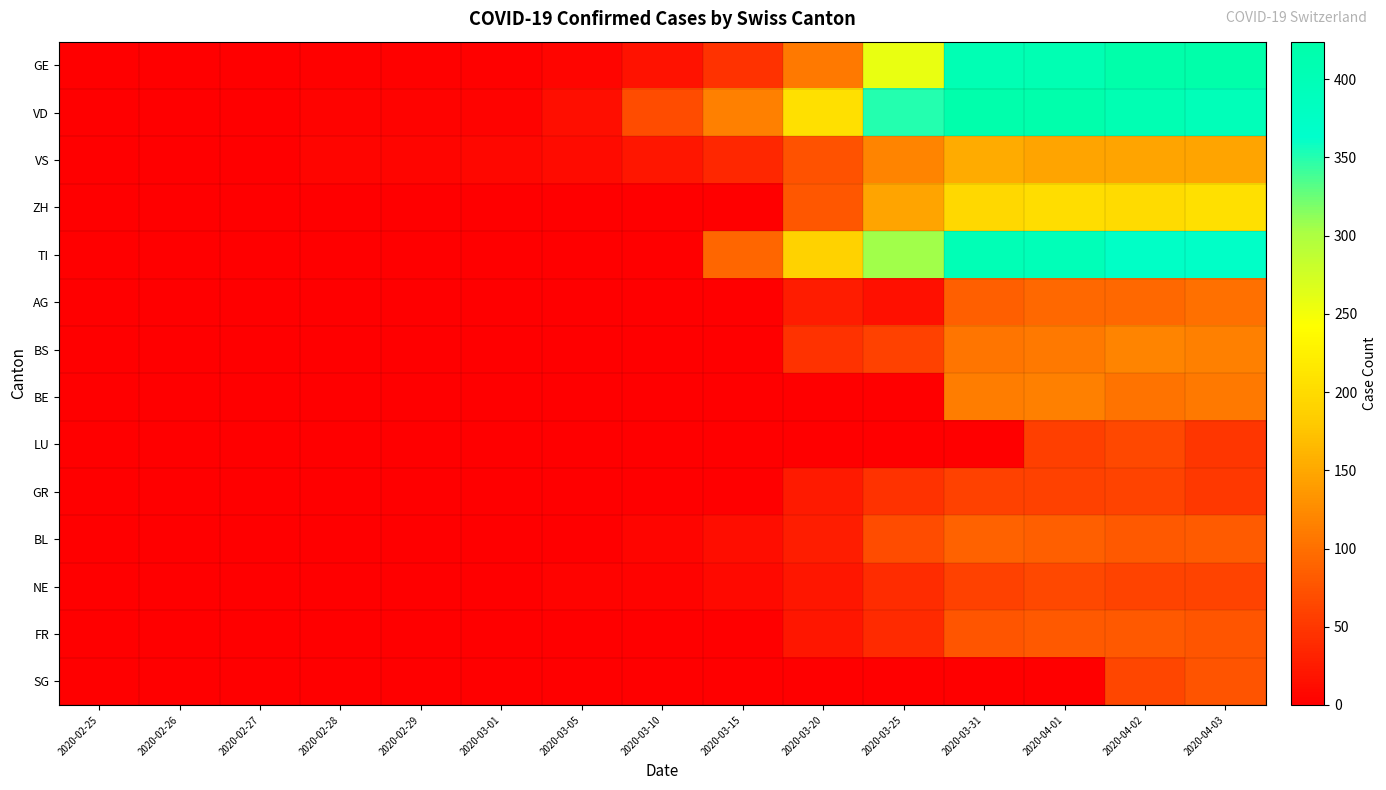

Reading left to right, extract all data points from this chart.

GE: 2020-02-25=0	2020-02-26=1	2020-02-27=1	2020-02-28=2	2020-02-29=3	2020-03-01=3	2020-03-05=5	2020-03-10=18	2020-03-15=46	2020-03-20=109	2020-03-25=258	2020-03-31=405	2020-04-01=406	2020-04-02=424	2020-04-03=424
VD: 2020-02-25=0	2020-02-26=0	2020-02-27=0	2020-02-28=4	2020-02-29=4	2020-03-01=4	2020-03-05=14	2020-03-10=69	2020-03-15=115	2020-03-20=206	2020-03-25=350	2020-03-31=419	2020-04-01=419	2020-04-02=407	2020-04-03=395
VS: 2020-02-25=0	2020-02-26=0	2020-02-27=0	2020-02-28=6	2020-02-29=6	2020-03-01=7	2020-03-05=11	2020-03-10=20	2020-03-15=36	2020-03-20=73	2020-03-25=119	2020-03-31=153	2020-04-01=147	2020-04-02=147	2020-04-03=147
ZH: 2020-02-25=0	2020-02-26=0	2020-02-27=0	2020-02-28=0	2020-02-29=0	2020-03-01=0	2020-03-05=0	2020-03-10=0	2020-03-15=0	2020-03-20=78	2020-03-25=146	2020-03-31=196	2020-04-01=203	2020-04-02=200	2020-04-03=207
TI: 2020-02-25=0	2020-02-26=0	2020-02-27=0	2020-02-28=0	2020-02-29=0	2020-03-01=0	2020-03-05=0	2020-03-10=0	2020-03-15=92	2020-03-20=190	2020-03-25=306	2020-03-31=401	2020-04-01=396	2020-04-02=374	2020-04-03=370
AG: 2020-02-25=0	2020-02-26=0	2020-02-27=0	2020-02-28=0	2020-02-29=0	2020-03-01=0	2020-03-05=0	2020-03-10=0	2020-03-15=0	2020-03-20=25	2020-03-25=16	2020-03-31=85	2020-04-01=94	2020-04-02=94	2020-04-03=100
BS: 2020-02-25=0	2020-02-26=0	2020-02-27=0	2020-02-28=0	2020-02-29=0	2020-03-01=0	2020-03-05=1	2020-03-10=1	2020-03-15=0	2020-03-20=45	2020-03-25=58	2020-03-31=105	2020-04-01=108	2020-04-02=119	2020-04-03=115
BE: 2020-02-25=0	2020-02-26=0	2020-02-27=0	2020-02-28=0	2020-02-29=0	2020-03-01=0	2020-03-05=0	2020-03-10=0	2020-03-15=0	2020-03-20=0	2020-03-25=0	2020-03-31=111	2020-04-01=115	2020-04-02=104	2020-04-03=109
LU: 2020-02-25=0	2020-02-26=0	2020-02-27=0	2020-02-28=0	2020-02-29=0	2020-03-01=0	2020-03-05=0	2020-03-10=0	2020-03-15=0	2020-03-20=0	2020-03-25=0	2020-03-31=0	2020-04-01=57	2020-04-02=66	2020-04-03=49
GR: 2020-02-25=0	2020-02-26=0	2020-02-27=0	2020-02-28=0	2020-02-29=0	2020-03-01=0	2020-03-05=0	2020-03-10=0	2020-03-15=0	2020-03-20=24	2020-03-25=45	2020-03-31=58	2020-04-01=59	2020-04-02=60	2020-04-03=51
BL: 2020-02-25=0	2020-02-26=0	2020-02-27=0	2020-02-28=0	2020-02-29=1	2020-03-01=1	2020-03-05=1	2020-03-10=5	2020-03-15=12	2020-03-20=27	2020-03-25=68	2020-03-31=88	2020-04-01=86	2020-04-02=81	2020-04-03=82
NE: 2020-02-25=0	2020-02-26=0	2020-02-27=0	2020-02-28=0	2020-02-29=0	2020-03-01=0	2020-03-05=4	2020-03-10=4	2020-03-15=9	2020-03-20=21	2020-03-25=41	2020-03-31=59	2020-04-01=66	2020-04-02=61	2020-04-03=61
FR: 2020-02-25=0	2020-02-26=0	2020-02-27=0	2020-02-28=0	2020-02-29=0	2020-03-01=0	2020-03-05=0	2020-03-10=0	2020-03-15=0	2020-03-20=20	2020-03-25=39	2020-03-31=77	2020-04-01=81	2020-04-02=80	2020-04-03=77
SG: 2020-02-25=0	2020-02-26=0	2020-02-27=0	2020-02-28=0	2020-02-29=0	2020-03-01=0	2020-03-05=0	2020-03-10=0	2020-03-15=0	2020-03-20=0	2020-03-25=0	2020-03-31=0	2020-04-01=0	2020-04-02=64	2020-04-03=75